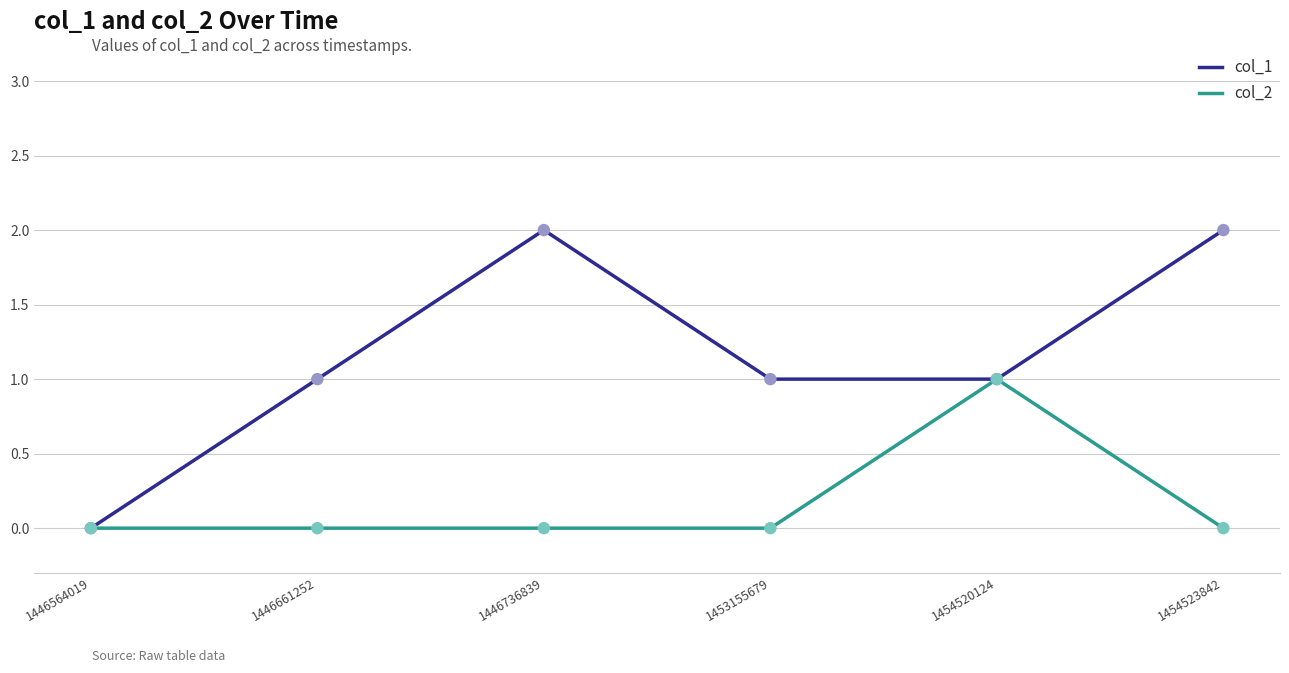

Which series changed the most between 1446661252 and 1454523842?

col_1